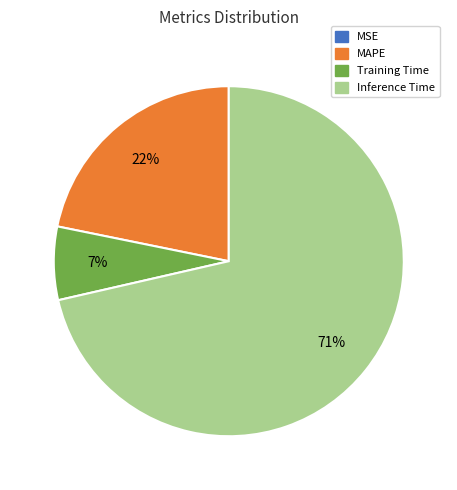

What is the largest slice in the pie chart?

Inference Time